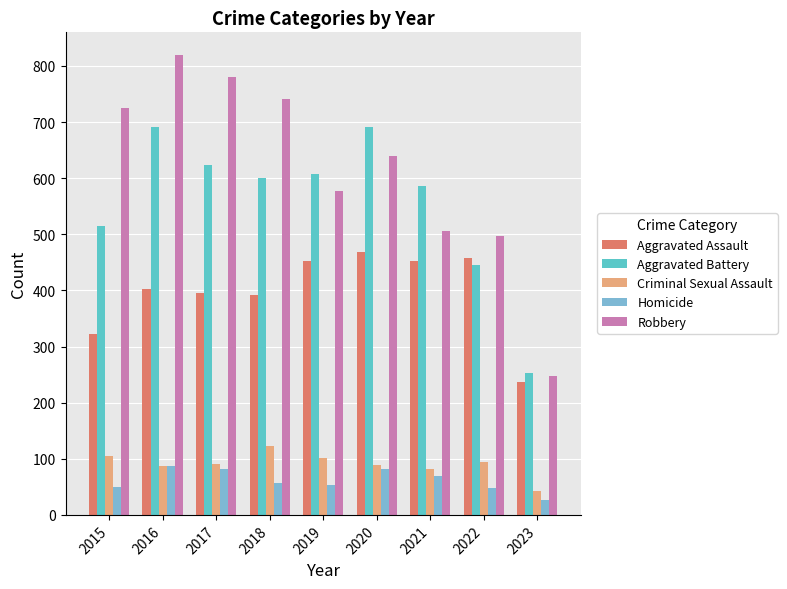

List the series in order of their peak value, lowest first.

Homicide, Criminal Sexual Assault, Aggravated Assault, Aggravated Battery, Robbery